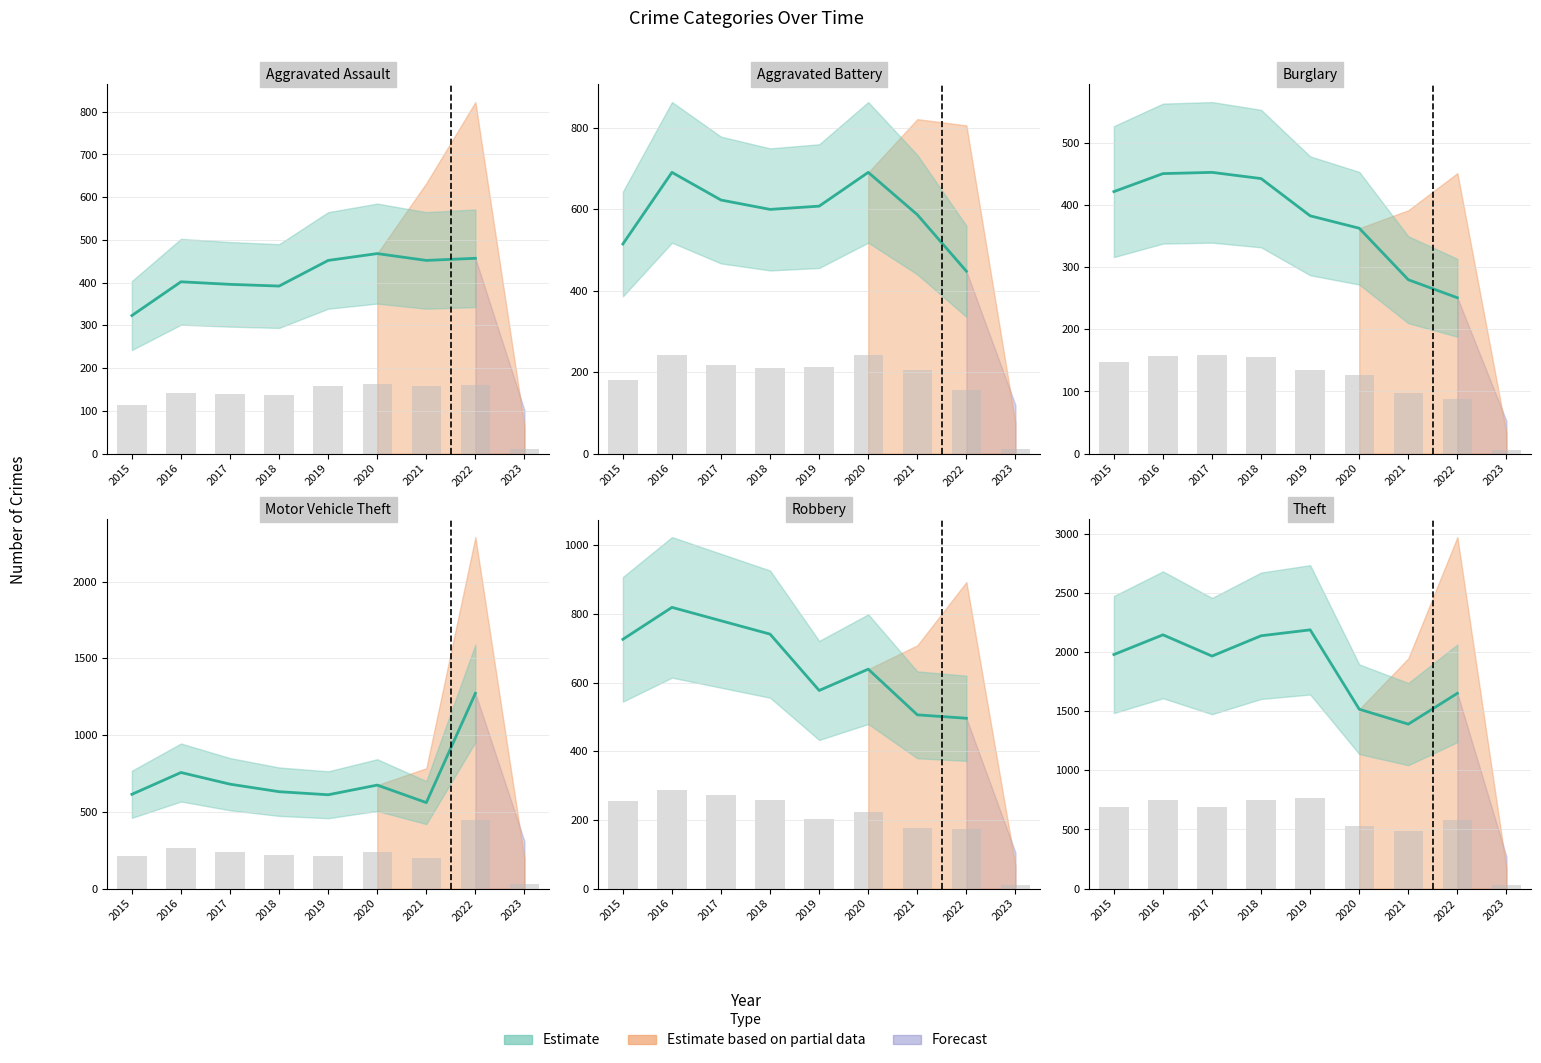

What is the difference between the highest and lowest values at 2018?

611.8